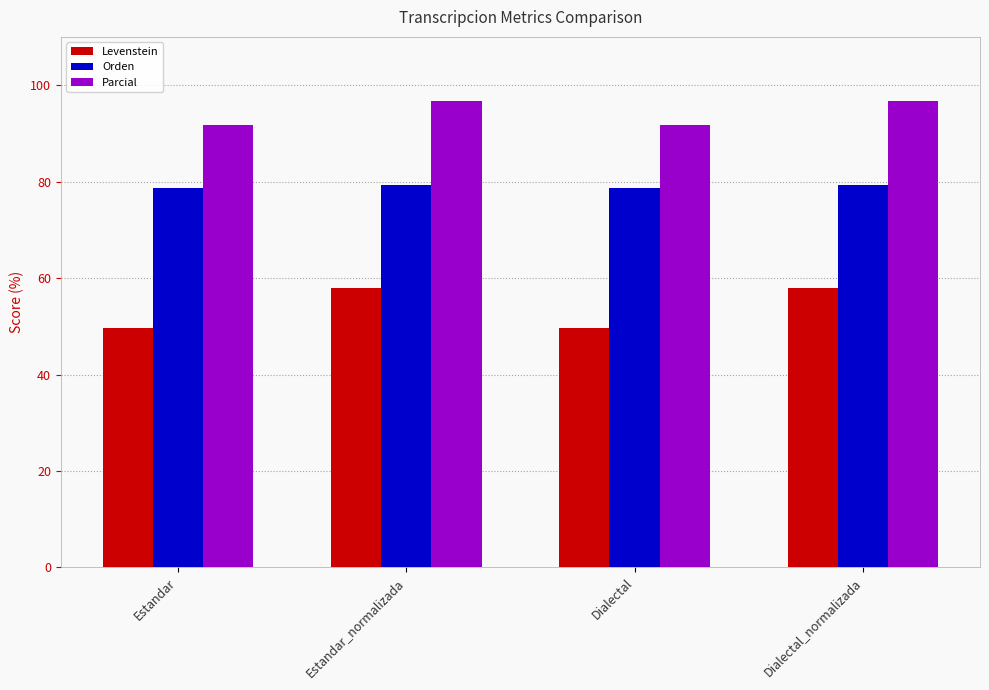

Count the number of data series in this chart.

3